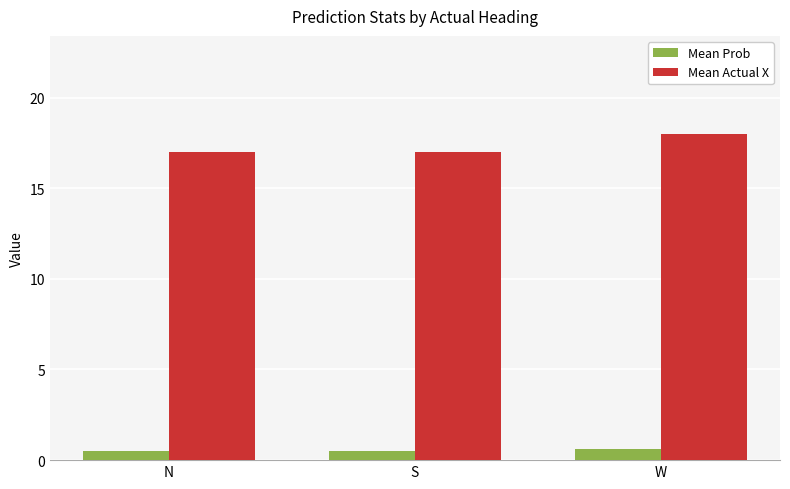

What is the difference between the maximum and minimum values in the Mean Prob series?

0.1